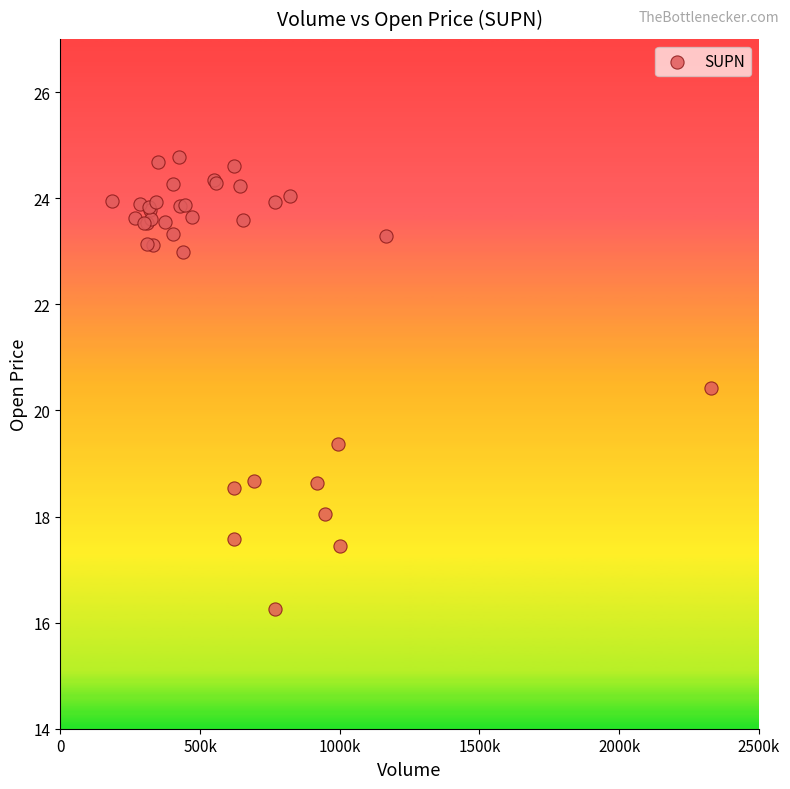

What Y value in the scatter plot is closest to 20?

20.4